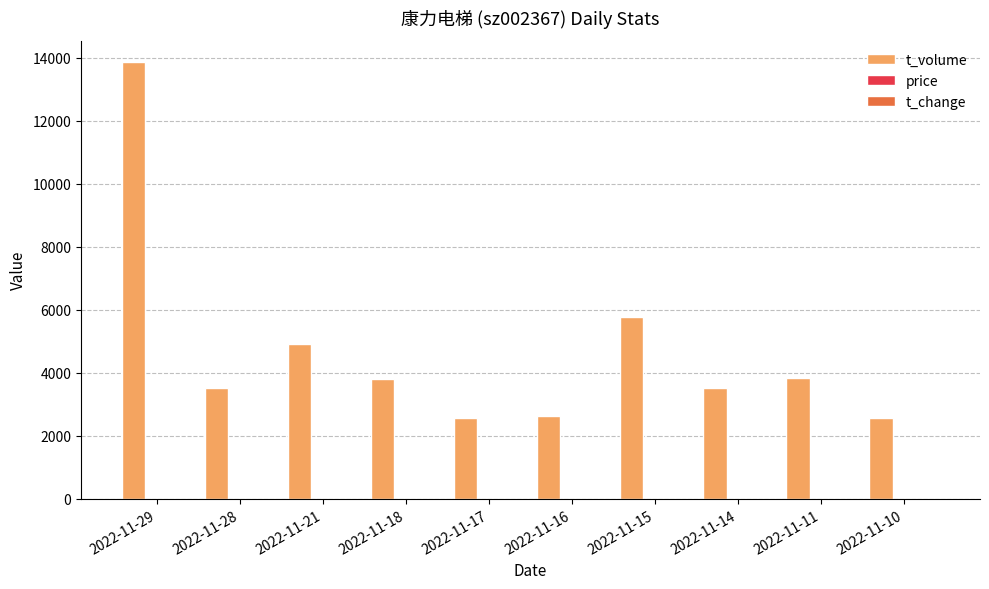

Which series changed the most between 2022-11-29 and 2022-11-10?

t_volume